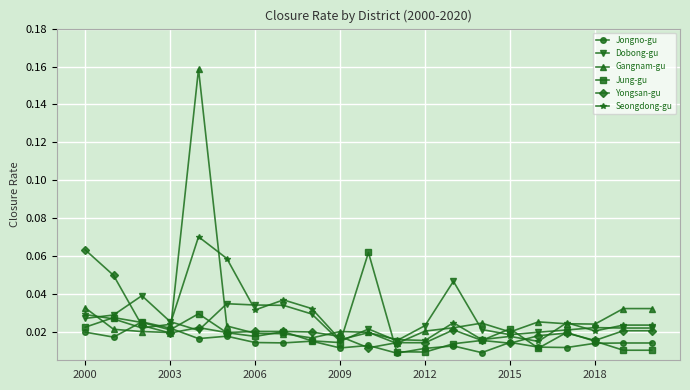

At how many categories does at least one series exceed 0?

21